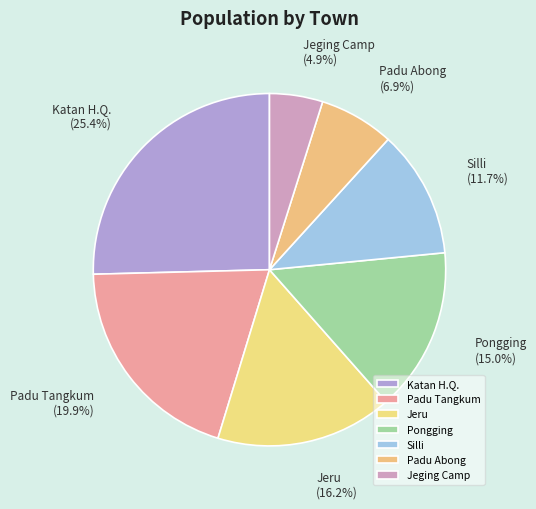

The Padu Tangkum slice represents 14% of the pie. True or false?

False